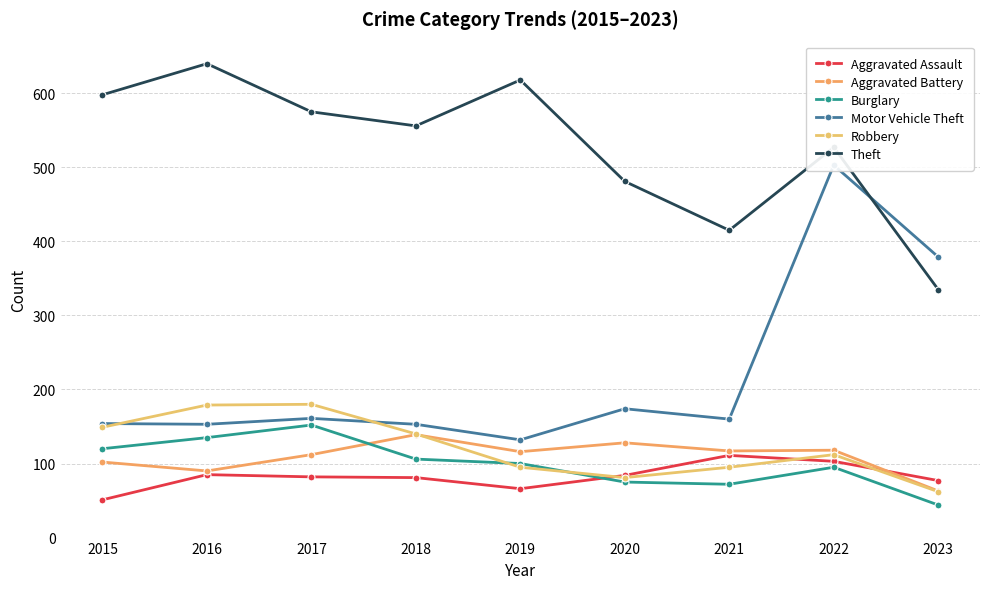

At which label does Aggravated Battery reach its minimum?

2023